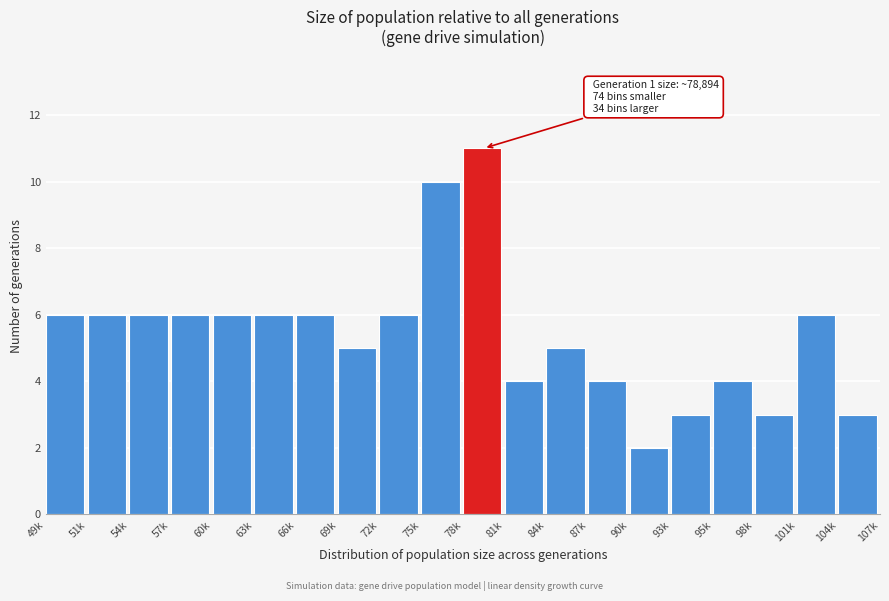

Reading left to right, transcribe all the data shown in this chart.

49k=6	51k=6	54k=6	57k=6	60k=6	63k=6	66k=6	69k=5	72k=6	75k=10	78k=11	81k=4	84k=5	87k=4	90k=2	93k=3	95k=4	98k=3	101k=6	104k=3